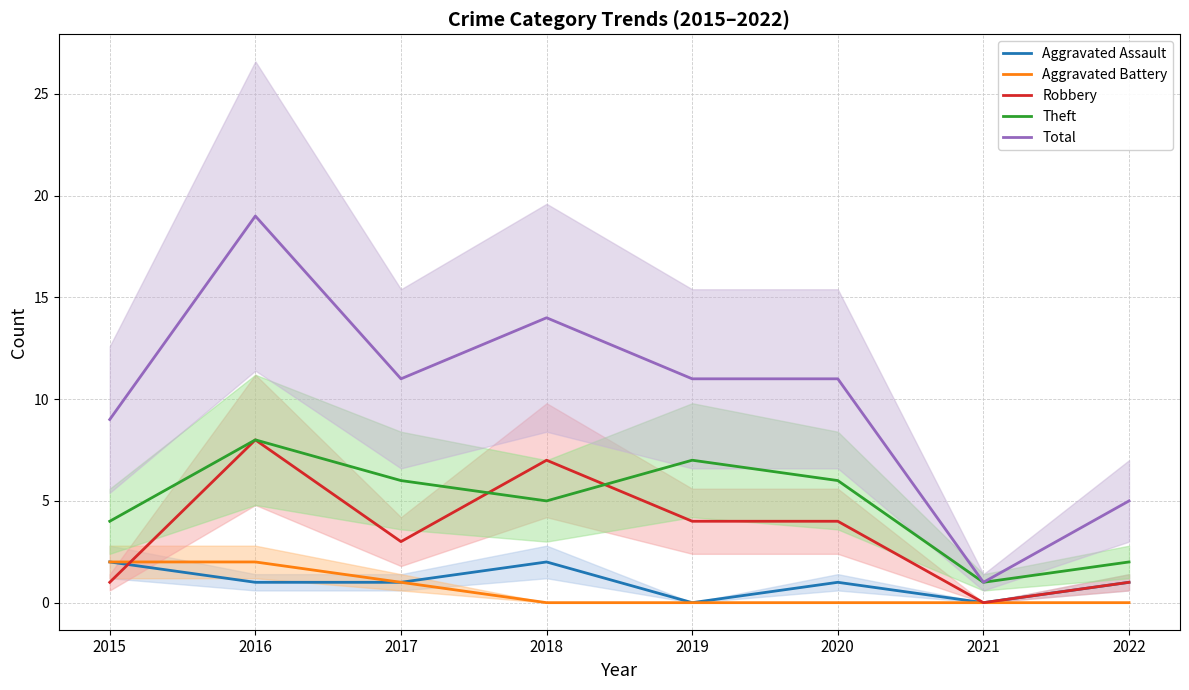

What is the difference between the Robbery values at 2016 and 2020?

4